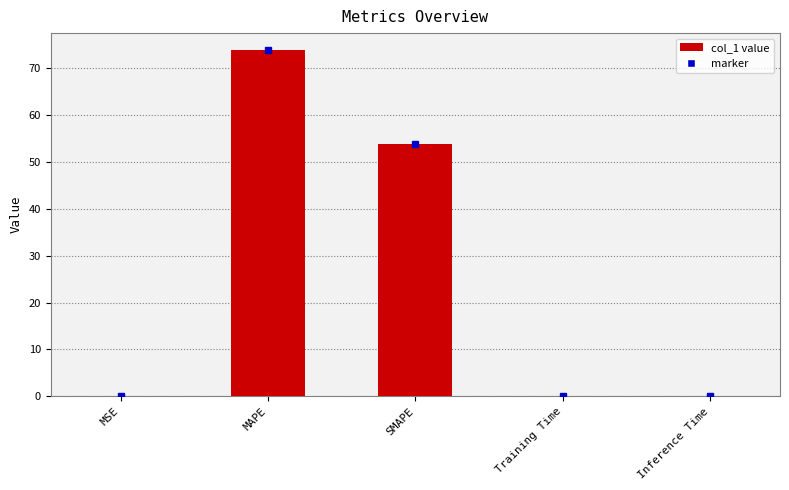

What is the greatest value displayed?

73.8